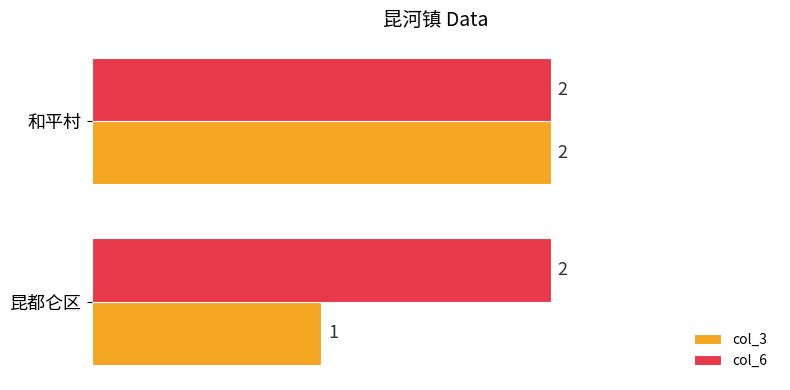

Which series has the largest range (max minus min)?

col_3